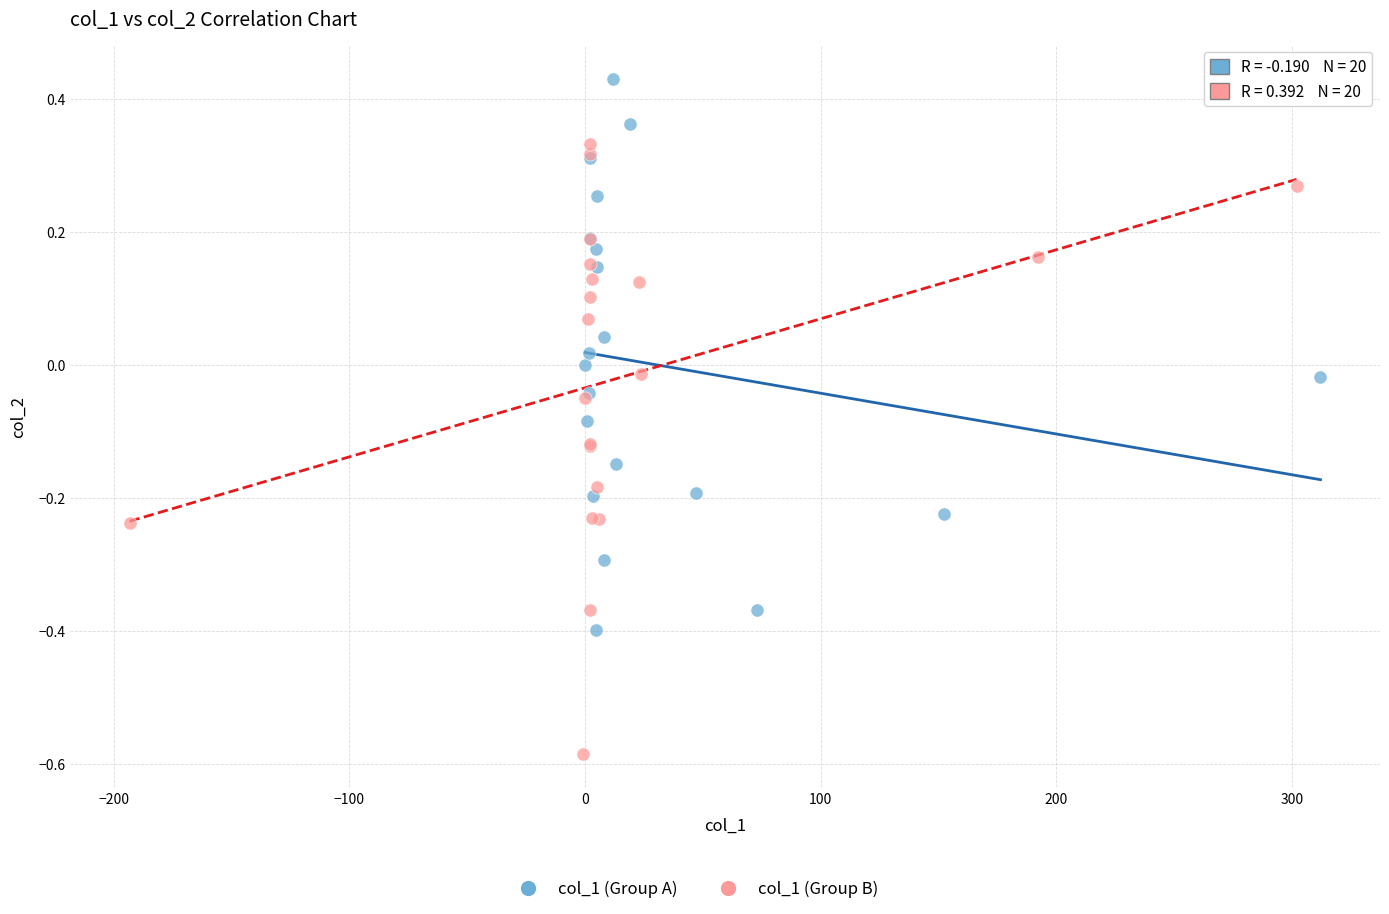

Which series contains the highest Y value?

col_1 (Group A)